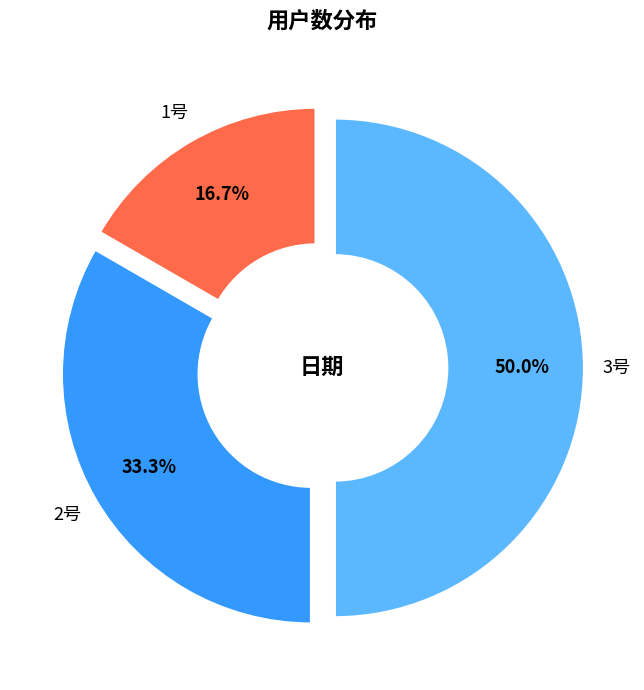

Rank the categories by value from highest to lowest.

3号, 2号, 1号